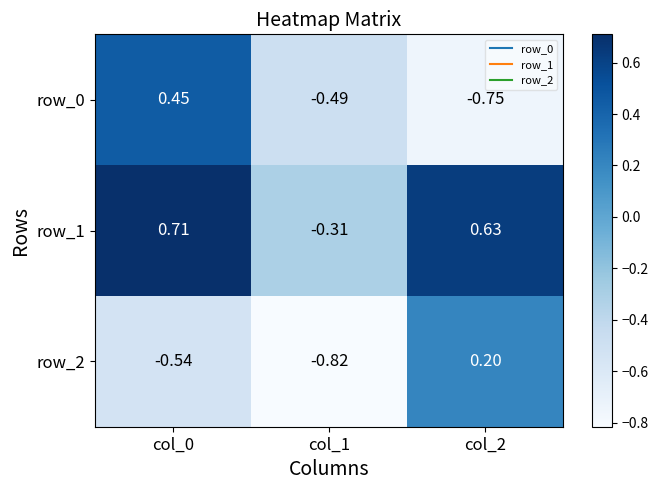

At which label does row_2 first exceed 0?

col_2